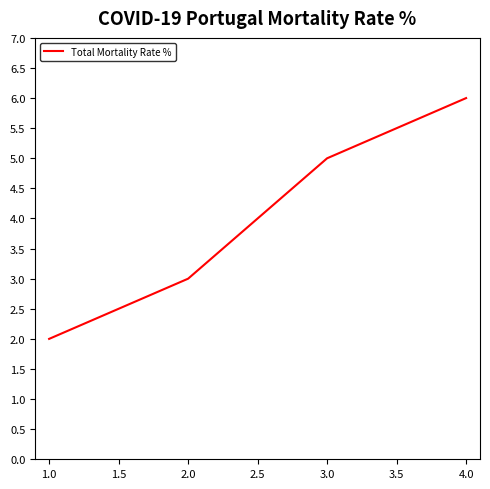

What is the average value?

4